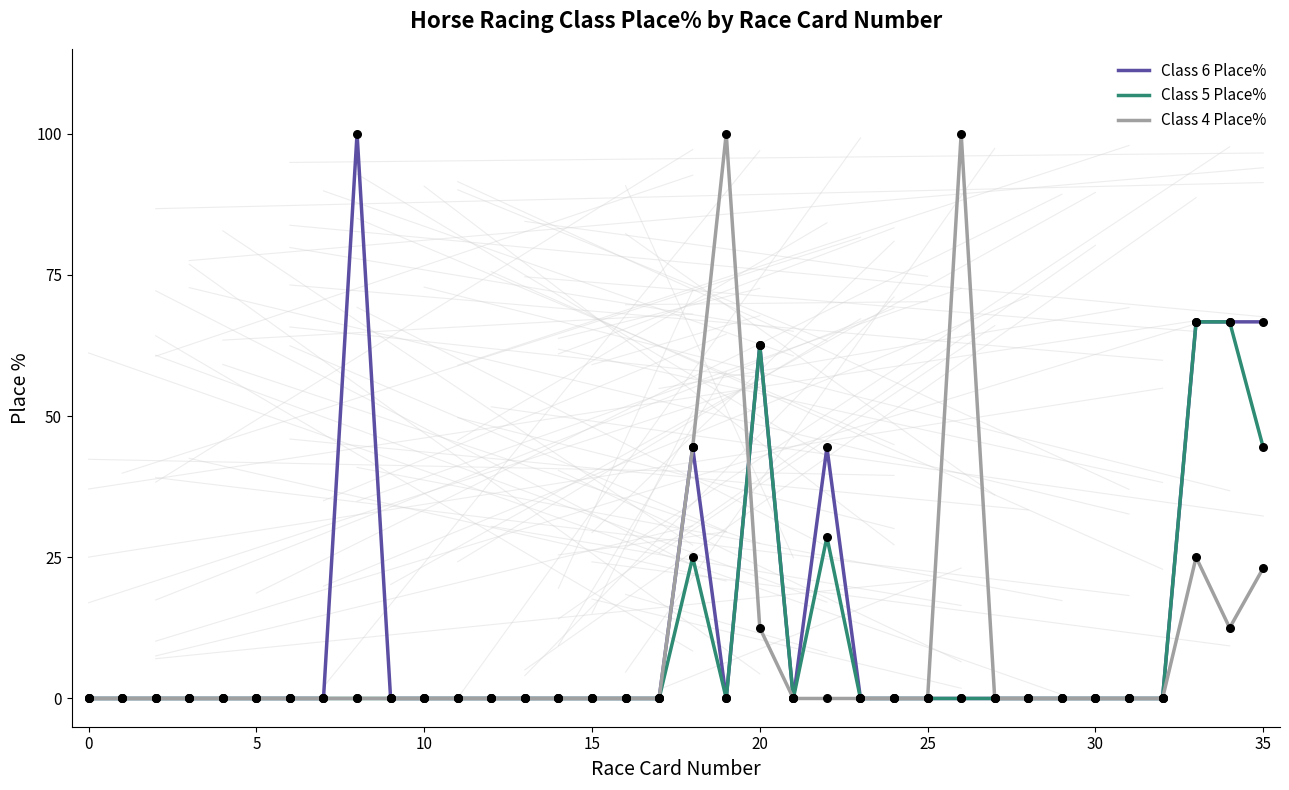

What are all the series names shown in the legend?

Class 6 Place%, Class 5 Place%, Class 4 Place%